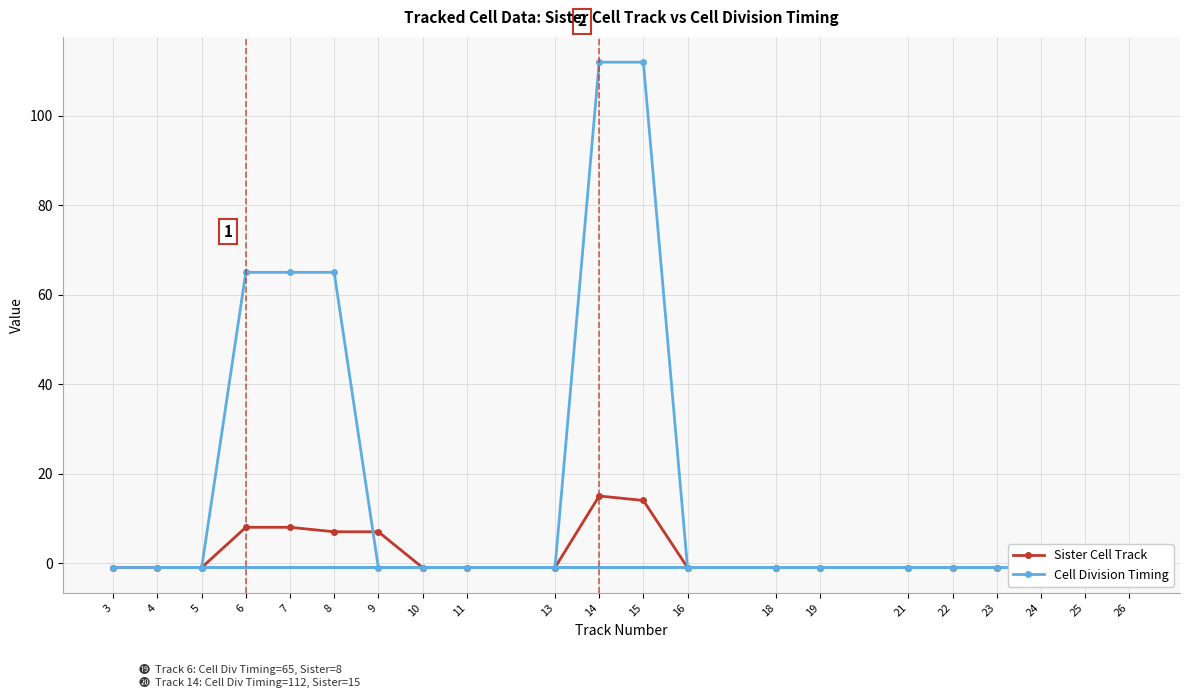

List the series in order of their overall mean, lowest first.

Sister Cell Track, Cell Division Timing